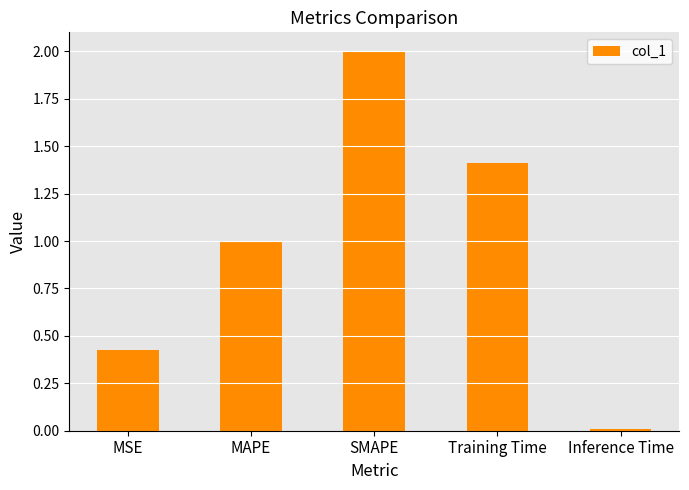

List the labels in order of value, smallest first.

Inference Time, MSE, MAPE, Training Time, SMAPE